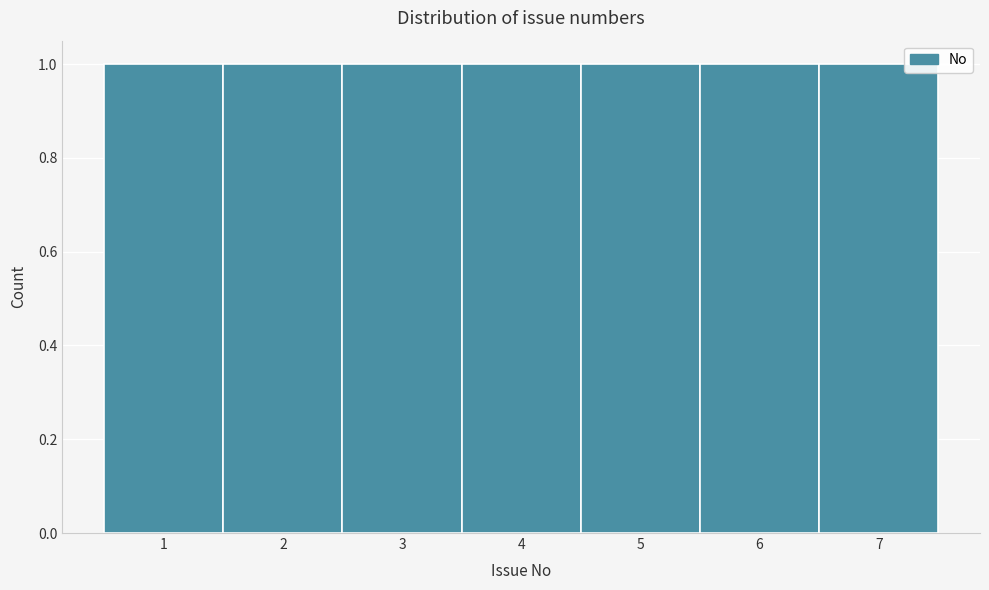

What is the height of the bar covering 2.5 to 3.5 on the x-axis? The values are not printed on the chart, so give them approximately, as read against the axis.

1